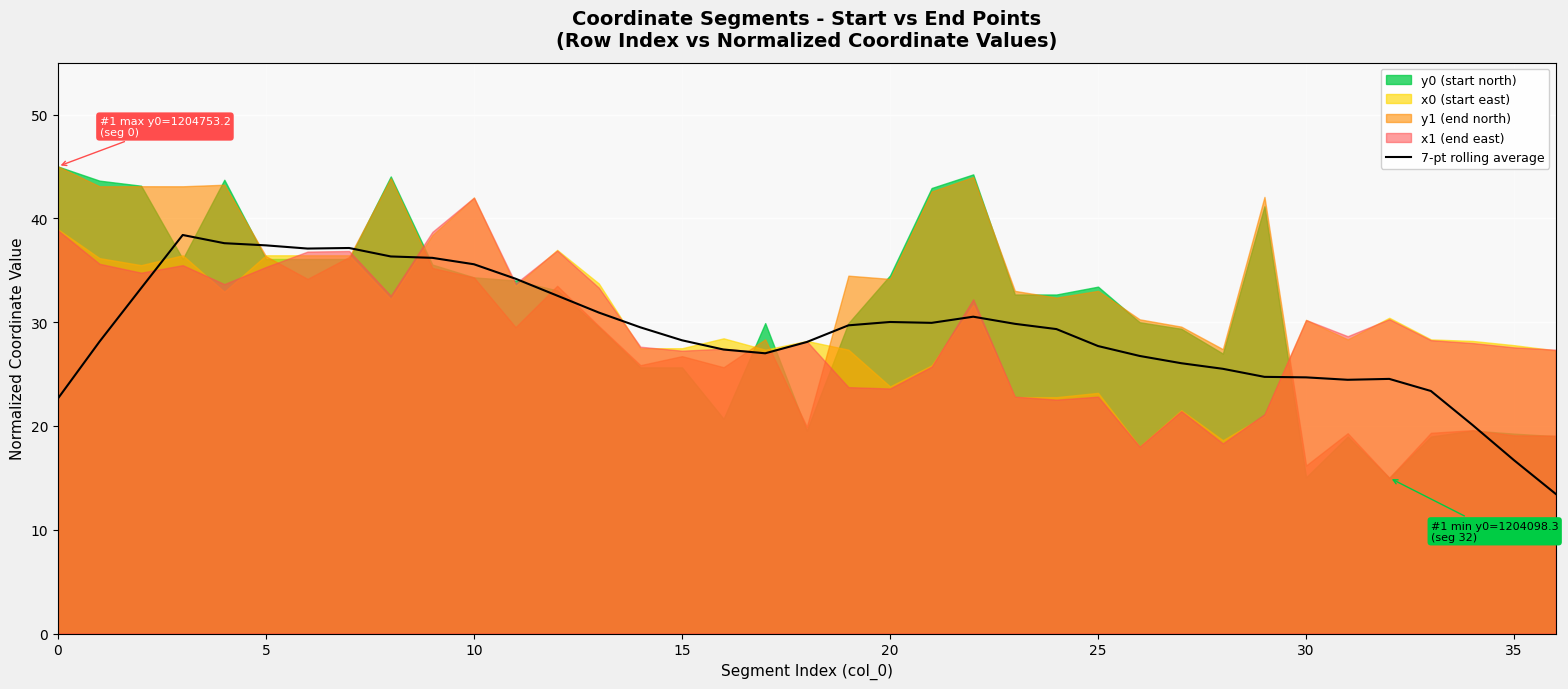

What is the minimum value for 7-pt rolling average?

13.5